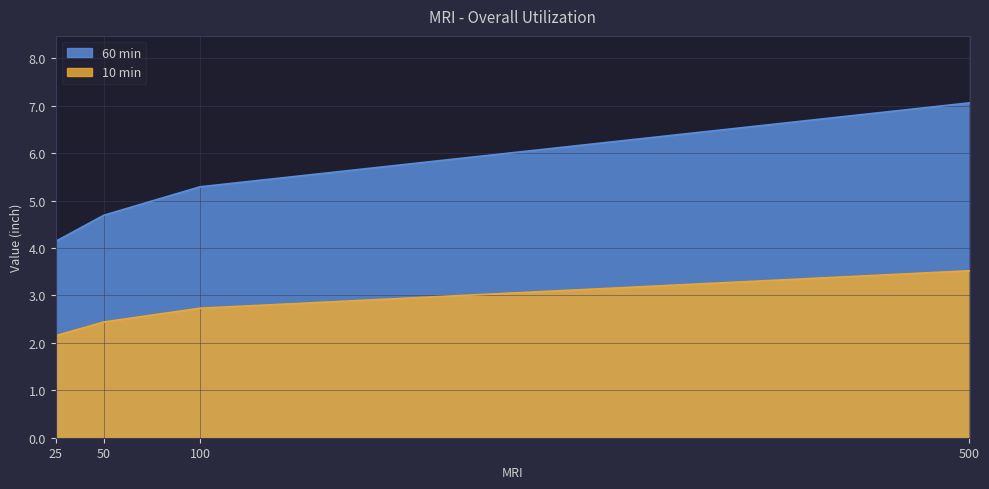

True or false: 10 min and 60 min intersect in this chart.

False